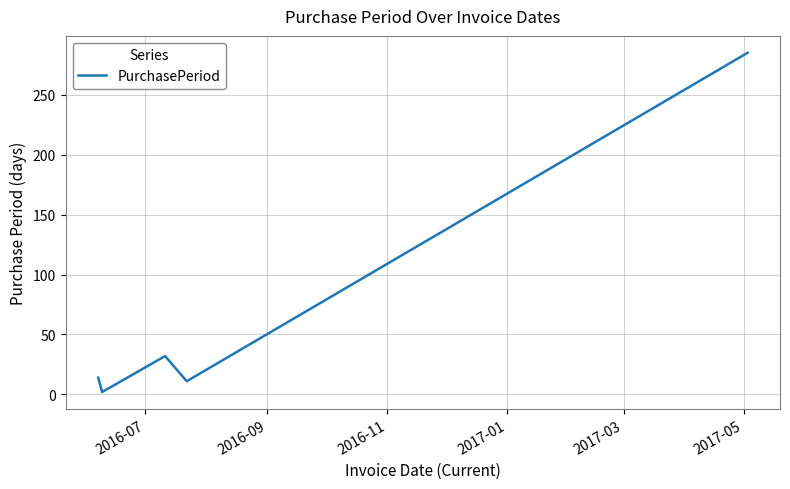

Is this an area chart (filled region under the line)?

No